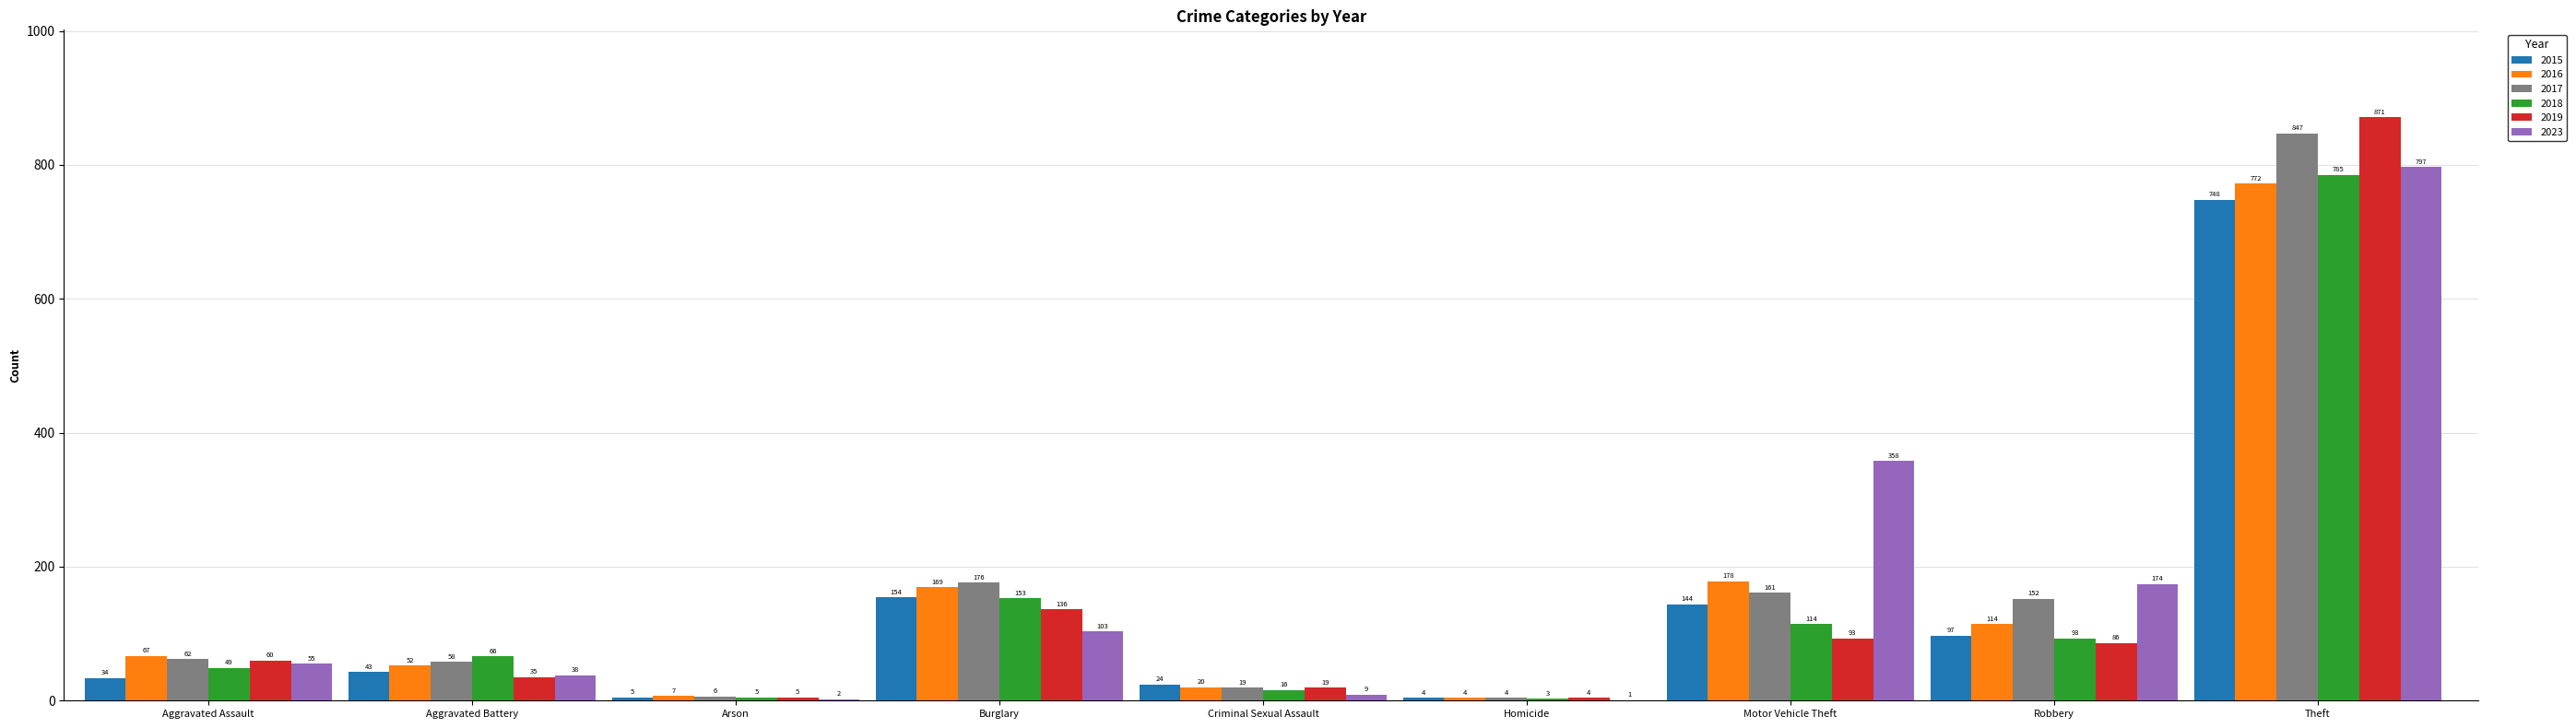

Reading left to right, list all the values displayed in this chart.

2015: Aggravated Assault=34	Aggravated Battery=43	Arson=5	Burglary=154	Criminal Sexual Assault=24	Homicide=4	Motor Vehicle Theft=144	Robbery=97	Theft=748
2016: Aggravated Assault=67	Aggravated Battery=52	Arson=7	Burglary=169	Criminal Sexual Assault=20	Homicide=4	Motor Vehicle Theft=178	Robbery=114	Theft=772
2017: Aggravated Assault=62	Aggravated Battery=58	Arson=6	Burglary=176	Criminal Sexual Assault=19	Homicide=4	Motor Vehicle Theft=161	Robbery=152	Theft=847
2018: Aggravated Assault=49	Aggravated Battery=66	Arson=5	Burglary=153	Criminal Sexual Assault=16	Homicide=3	Motor Vehicle Theft=114	Robbery=93	Theft=785
2019: Aggravated Assault=60	Aggravated Battery=35	Arson=5	Burglary=136	Criminal Sexual Assault=19	Homicide=4	Motor Vehicle Theft=93	Robbery=86	Theft=871
2023: Aggravated Assault=55	Aggravated Battery=38	Arson=2	Burglary=103	Criminal Sexual Assault=9	Homicide=1	Motor Vehicle Theft=358	Robbery=174	Theft=797